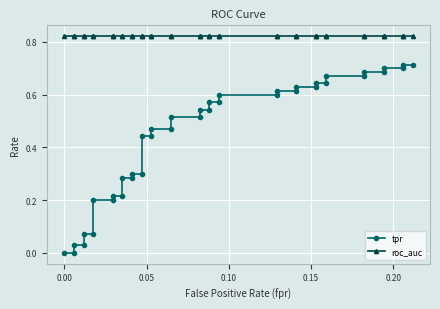

Rank the series by their maximum value, from lowest to highest.

tpr, roc_auc